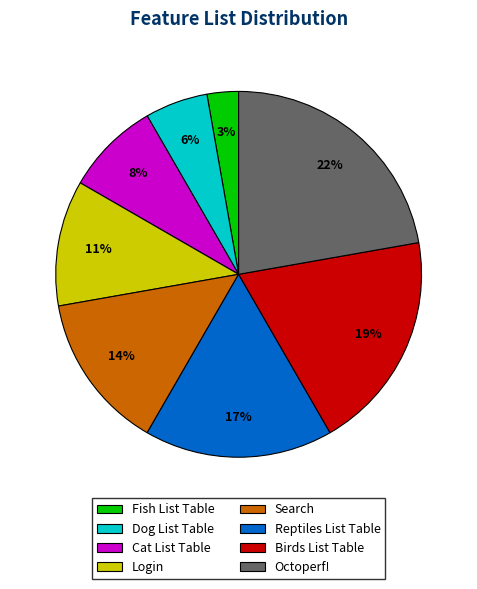

What is the largest slice in the pie chart?

Octoperf!